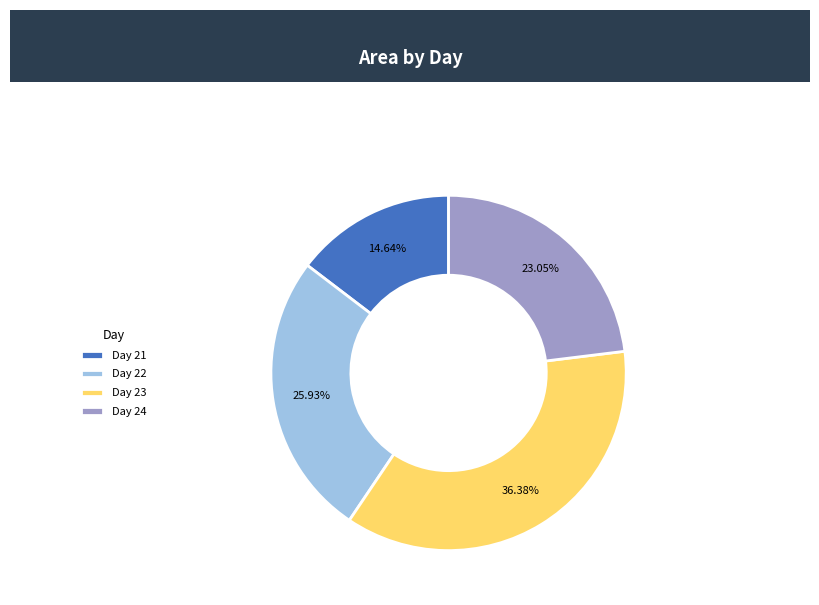

Count the number of slices in the pie.

4